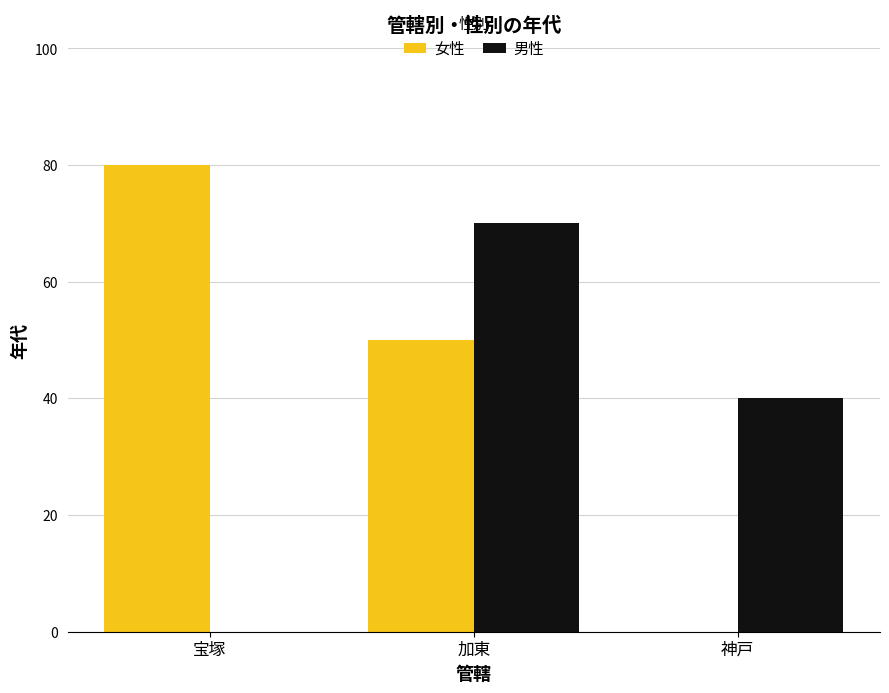

Which series has the largest total across all categories?

女性